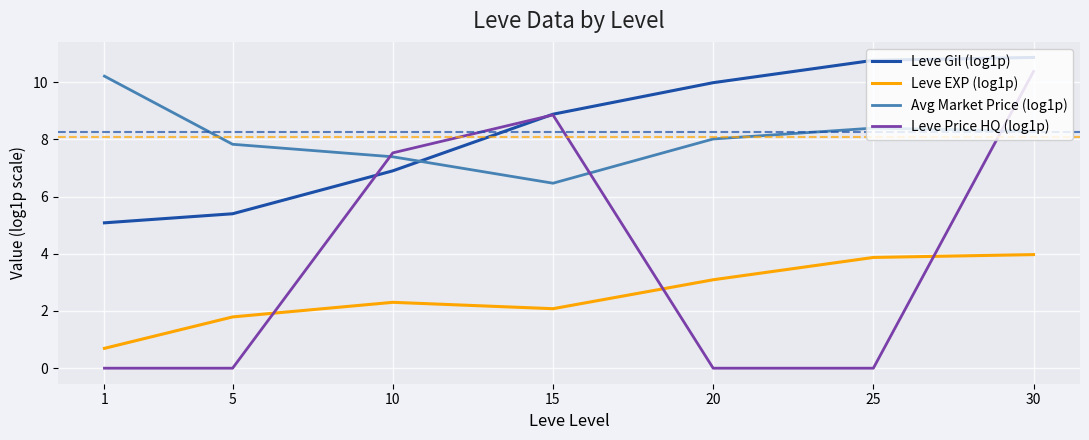

What is the difference between the second highest and second lowest values in the Leve Price HQ (log1p) series?

8.9